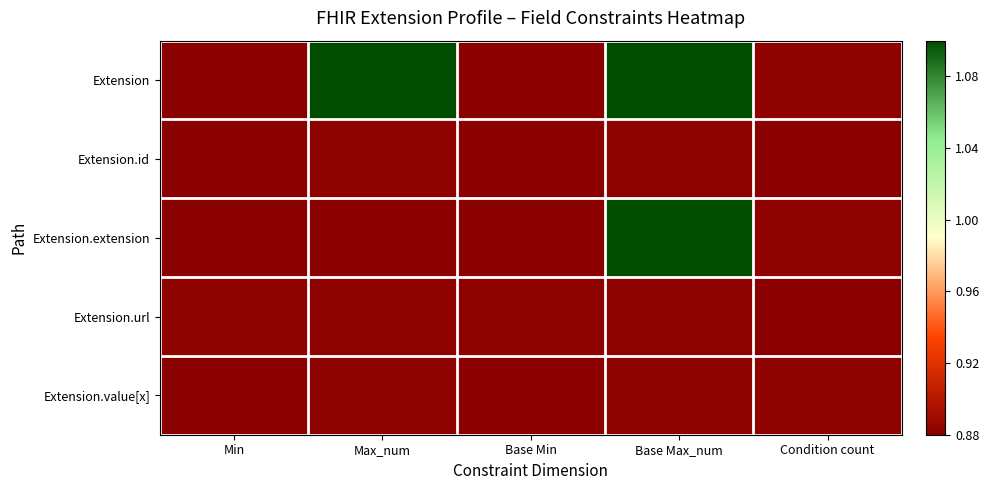

Reading left to right, transcribe all the data shown in this chart.

Extension: Min=0.9	Max_num=1.1	Base Min=0.9	Base Max_num=1.1	Condition count=0.9
Extension.id: Min=0.9	Max_num=0.9	Base Min=0.9	Base Max_num=0.9	Condition count=0.9
Extension.extension: Min=0.9	Max_num=0.9	Base Min=0.9	Base Max_num=1.1	Condition count=0.9
Extension.url: Min=0.9	Max_num=0.9	Base Min=0.9	Base Max_num=0.9	Condition count=0.9
Extension.value[x]: Min=0.9	Max_num=0.9	Base Min=0.9	Base Max_num=0.9	Condition count=0.9